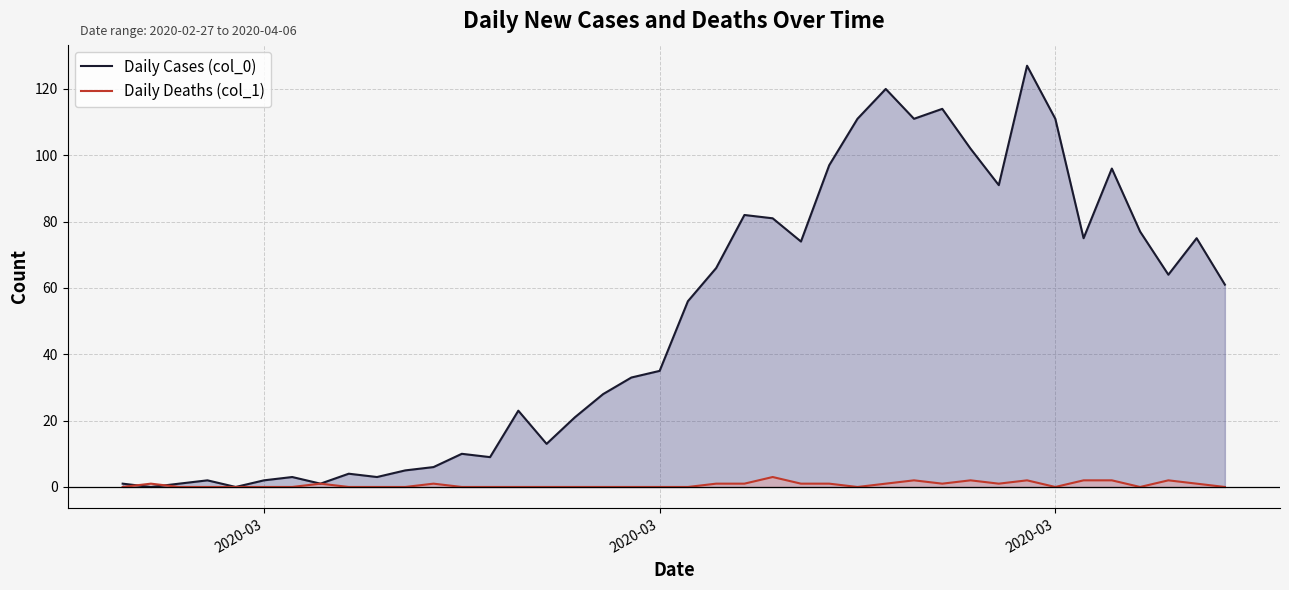

Where is Daily Deaths (col_1) nearest to the value 1?

2020-03